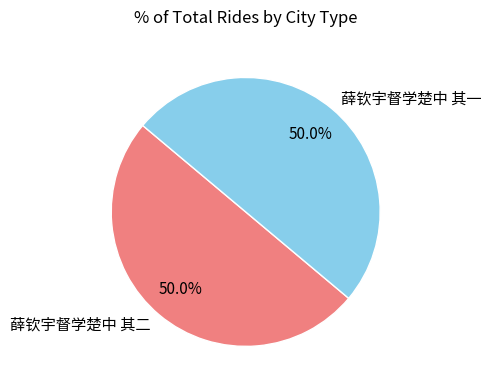

Is it true that 薛钦宇督学楚中 其二 is 50% of the pie?

True